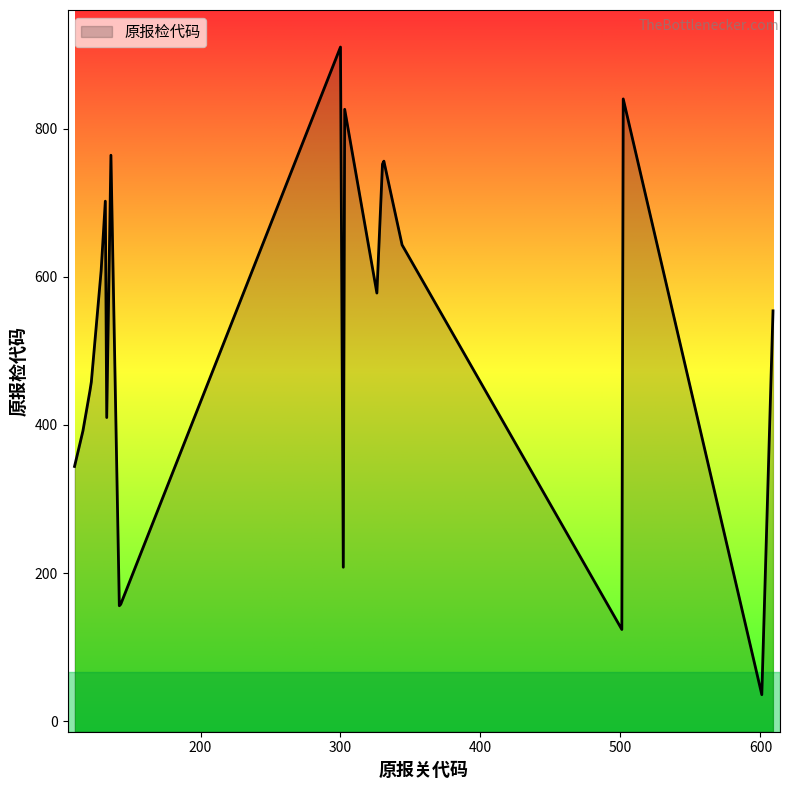

Reading right to left, transcribe all the data shown in this chart.

554	36	840	124	643	756	752	578	826	208	910	158	156	764	410	702	608	458	446	392	360	344